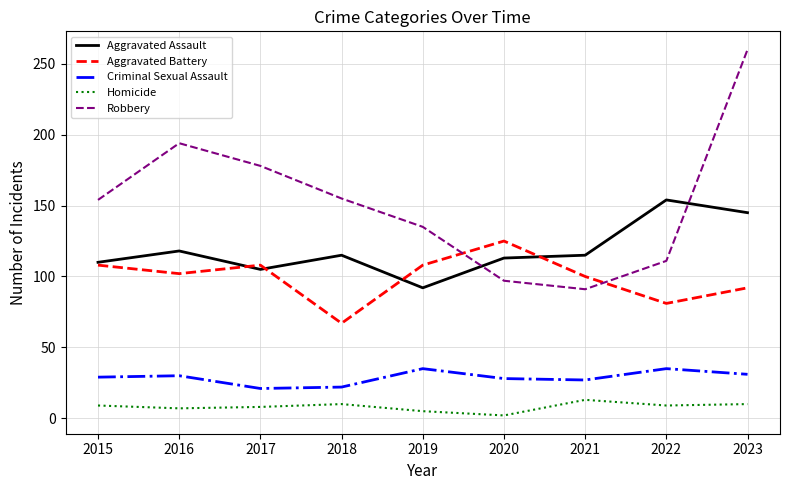

Is the value of Aggravated Battery at 2023 greater than the value of Robbery at 2018?

No